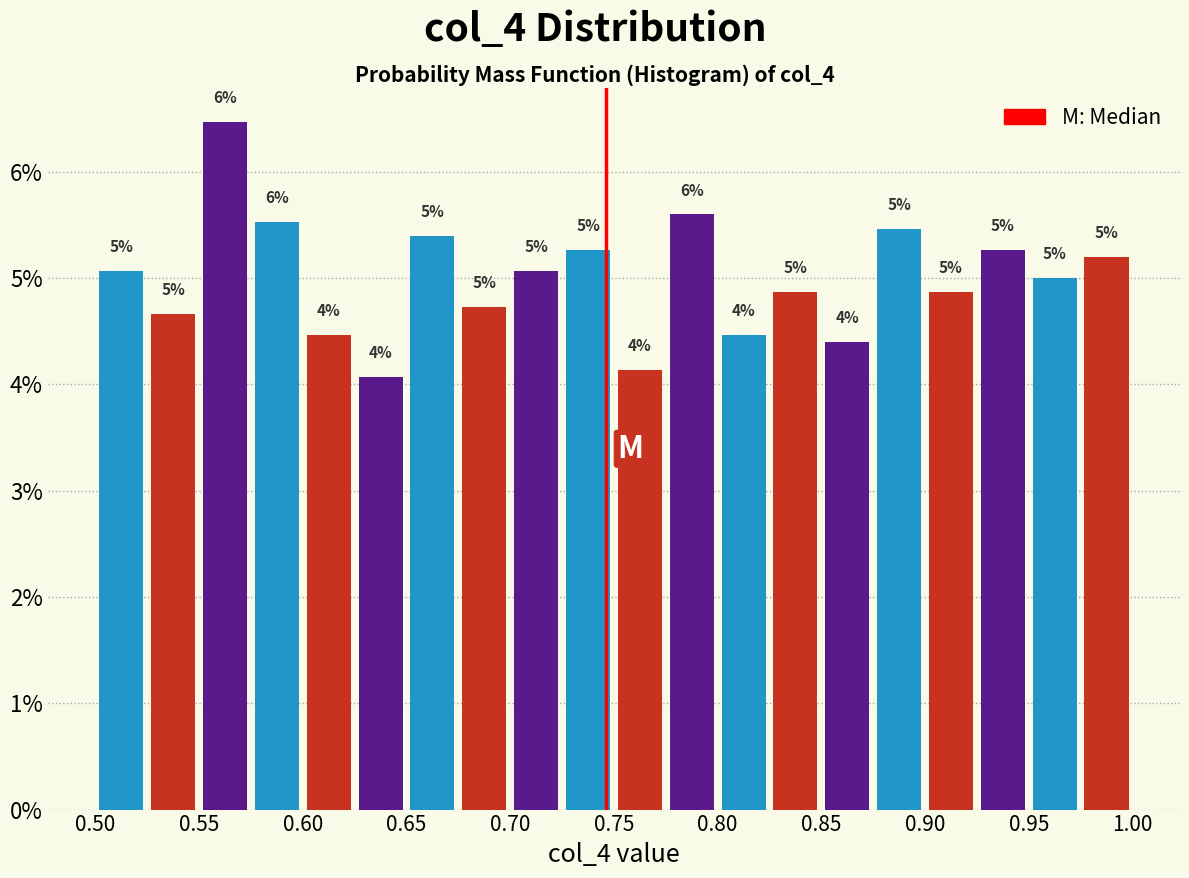

Over which range of the x-axis is the bar tallest?

0.550 to 0.575